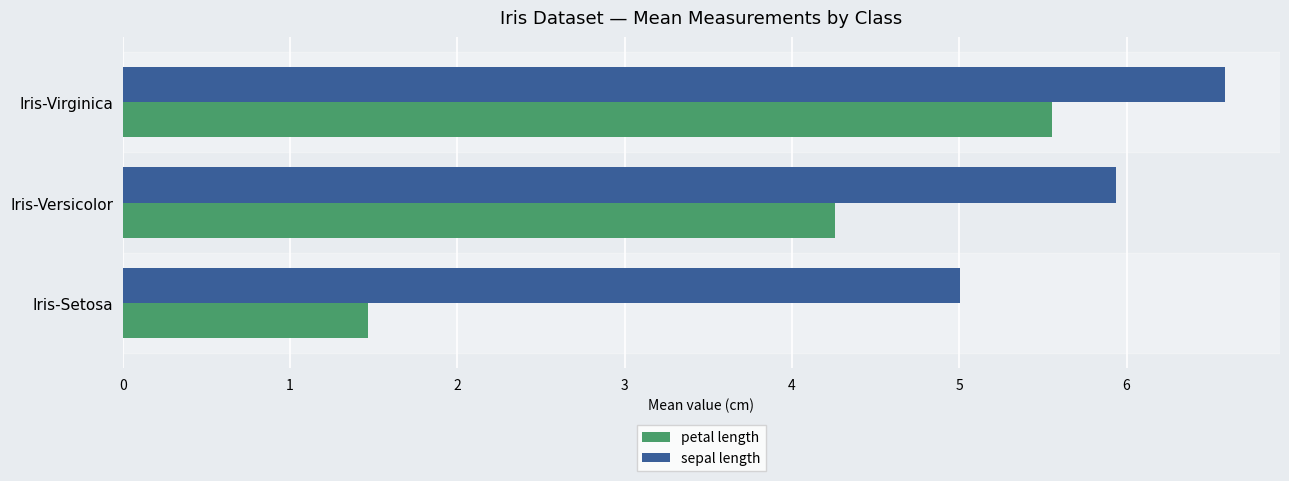

What is the maximum value shown in the chart?

6.6